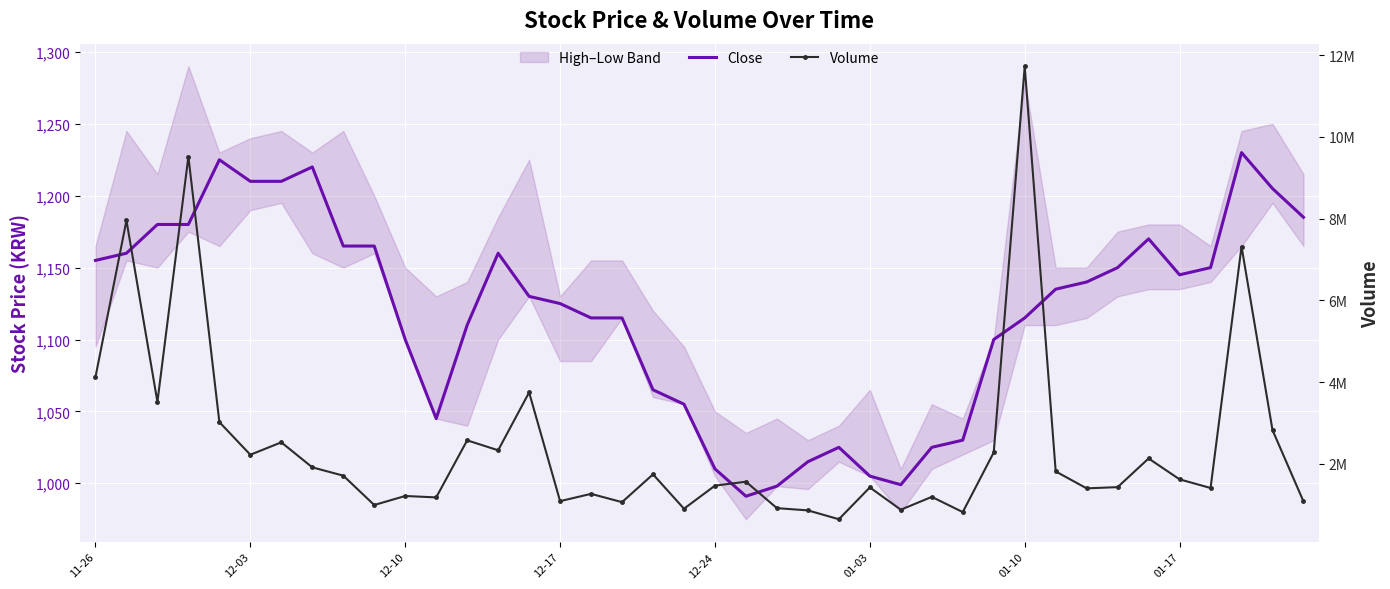

Which series has the largest total across all categories?

Volume